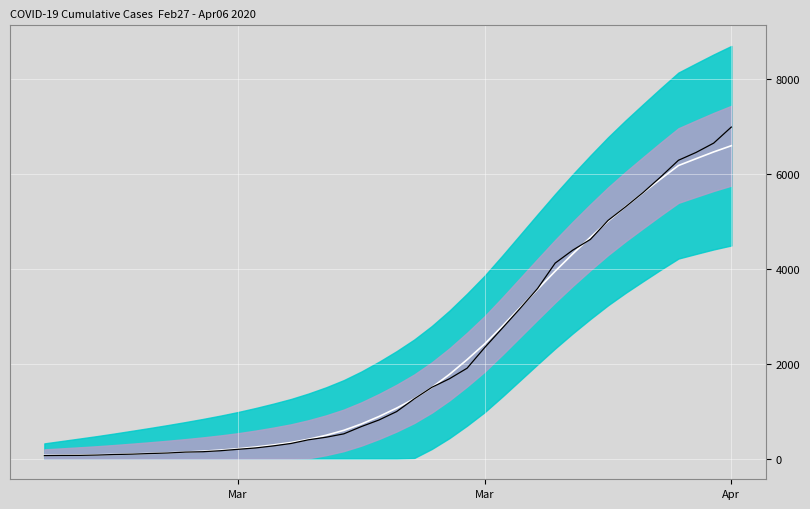

At how many categories does at least one series exceed 4511?

9